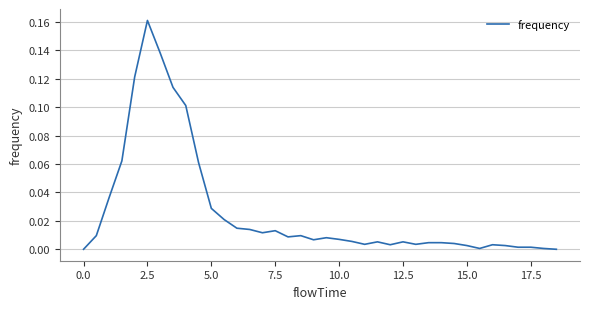

Does the chart have visible grid lines?

Yes